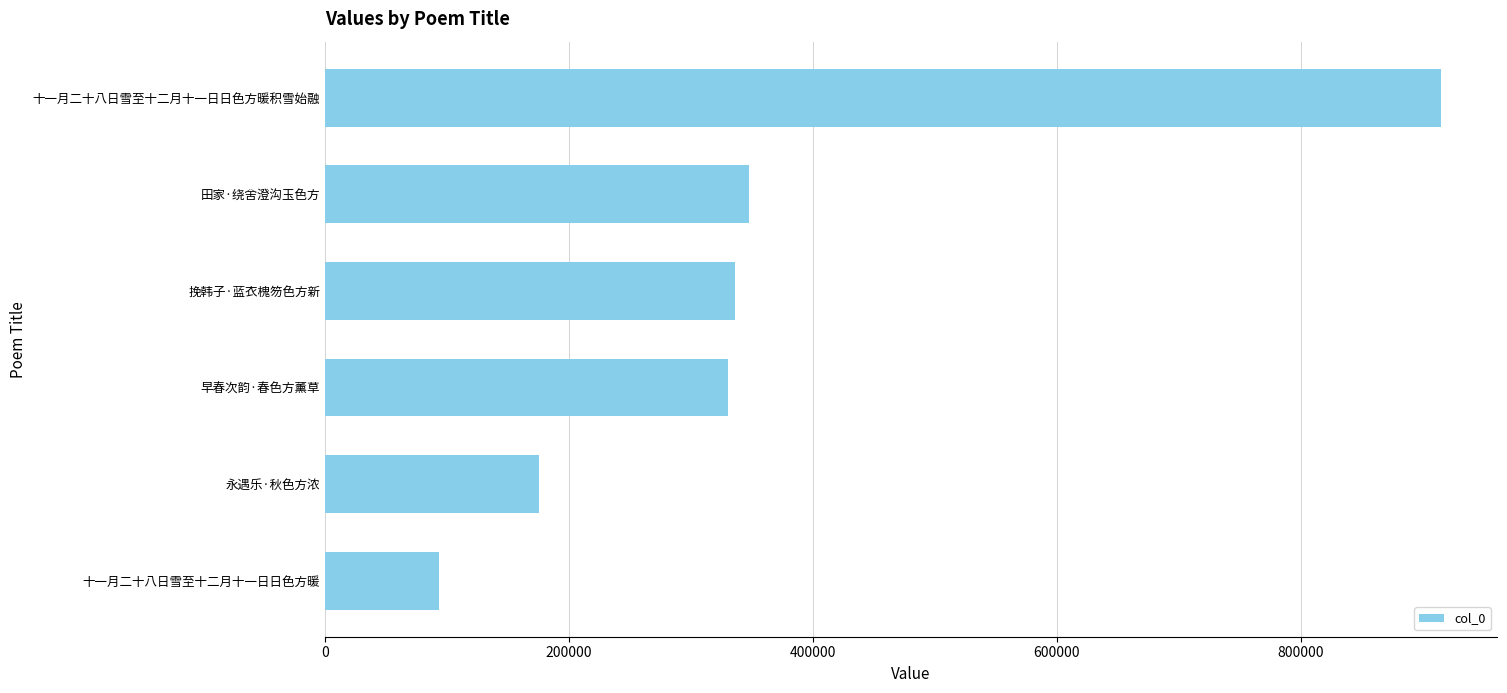

What is the difference between the maximum and second lowest values?

739454